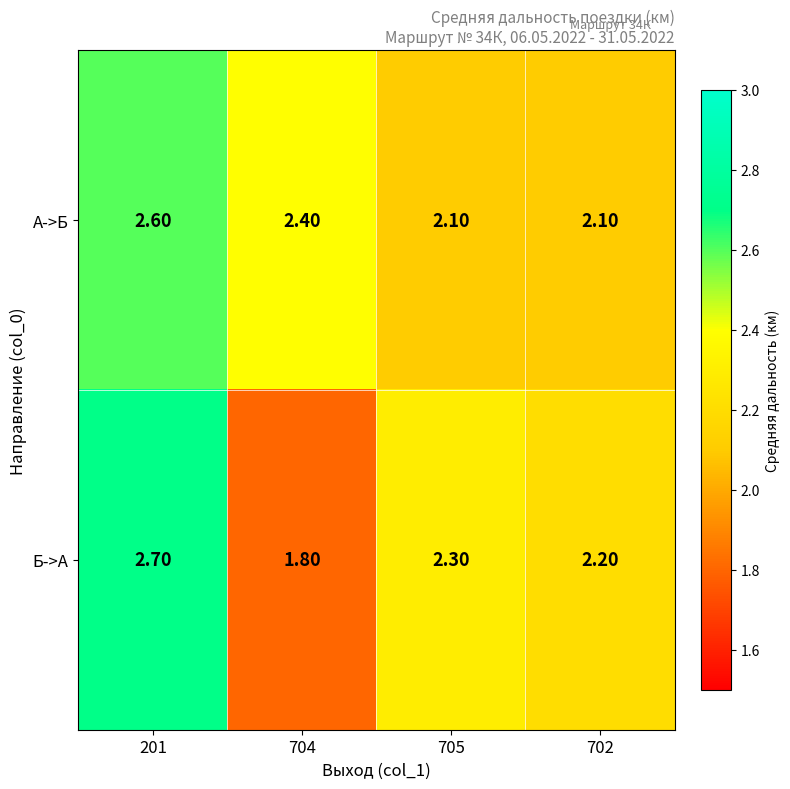

Which series has the largest range (max minus min)?

Б->А